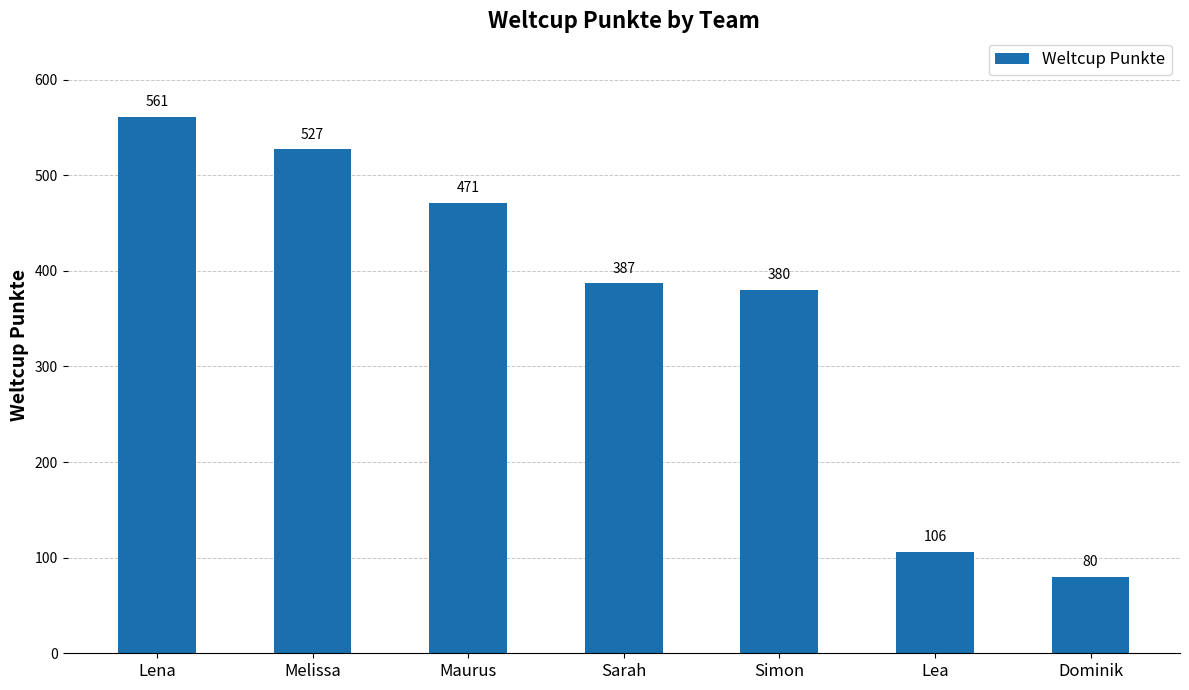

What is the difference between the second highest and second lowest values?

421